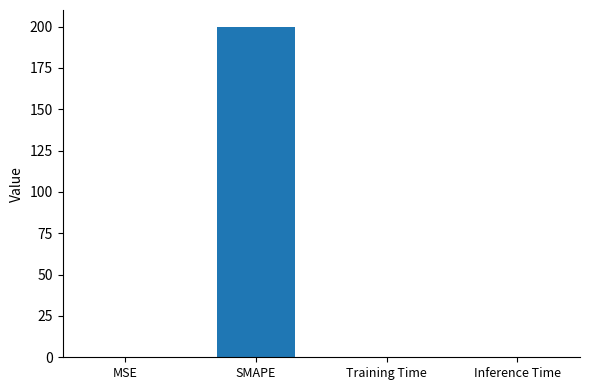

The value at SMAPE is 281.6. True or false?

False